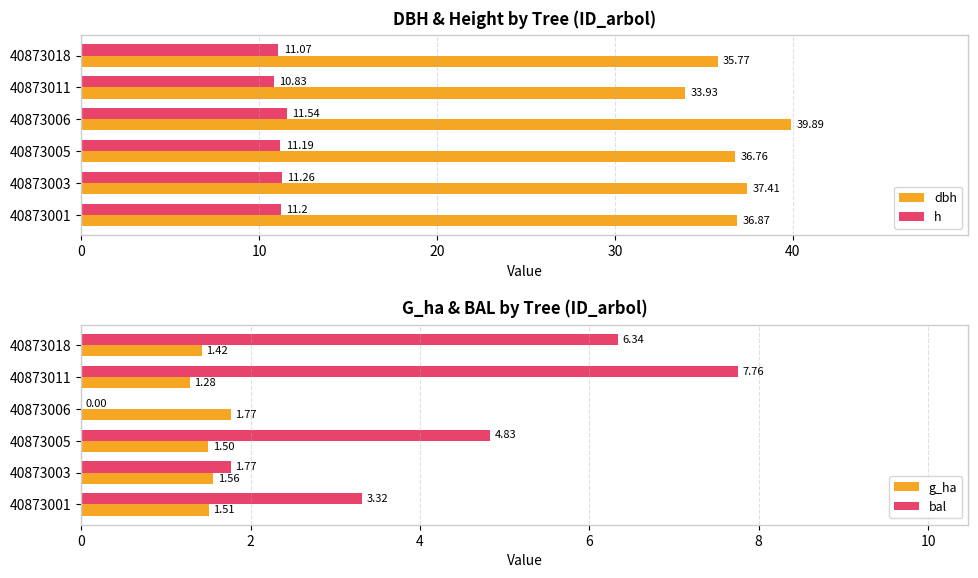

List the labels in order of dbh value, smallest first.

40873011, 40873018, 40873005, 40873001, 40873003, 40873006